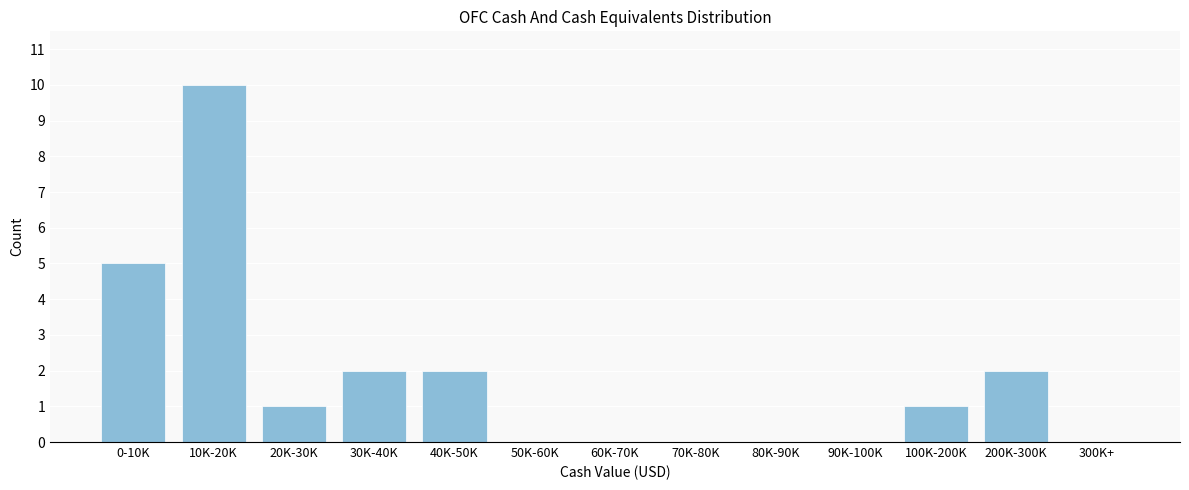

Reading left to right, list all the values displayed in this chart.

0-10K=5	10K-20K=10	20K-30K=1	30K-40K=2	40K-50K=2	50K-60K=0	60K-70K=0	70K-80K=0	80K-90K=0	90K-100K=0	100K-200K=1	200K-300K=2	300K+=0